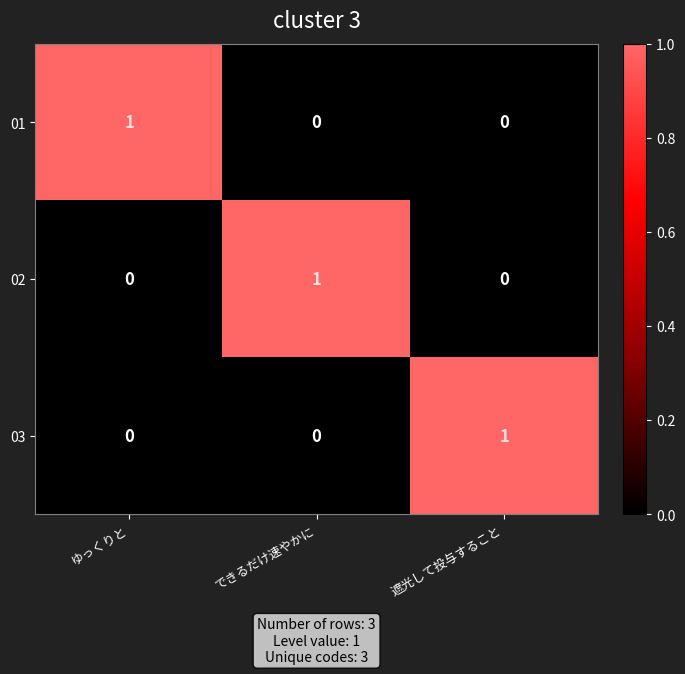

At how many categories does at least one series exceed 0?

3